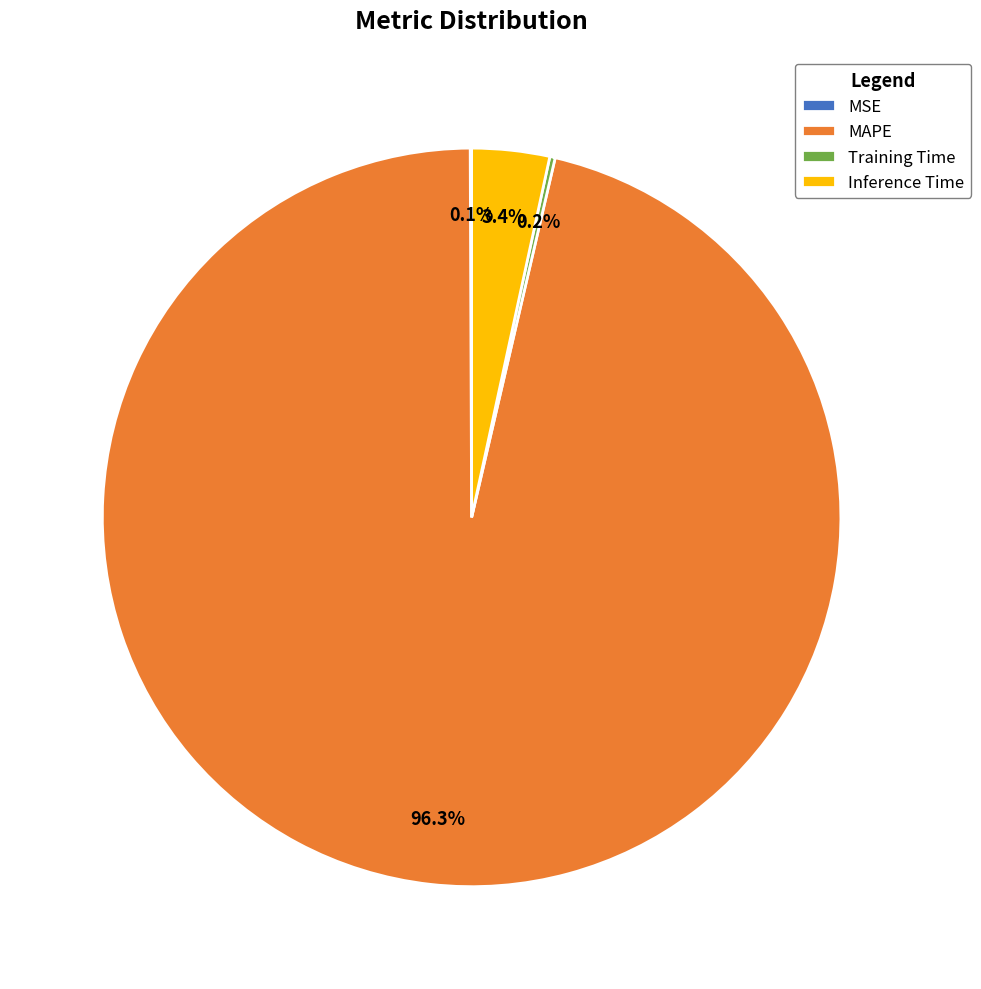

Combined, do Inference Time and MAPE account for over 50%?

Yes